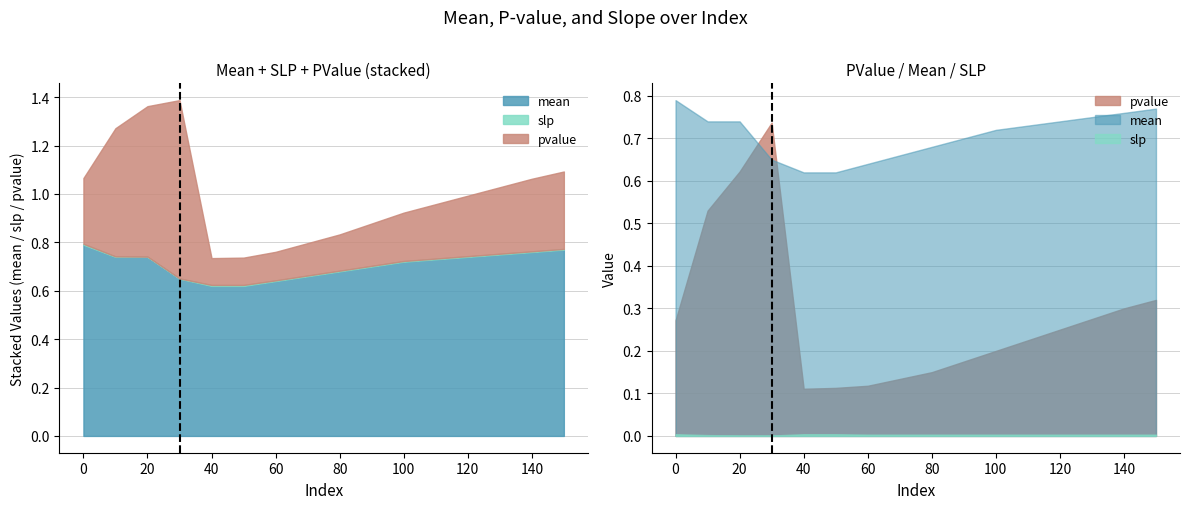

The value of slp at 40 is 0.0. True or false?

False